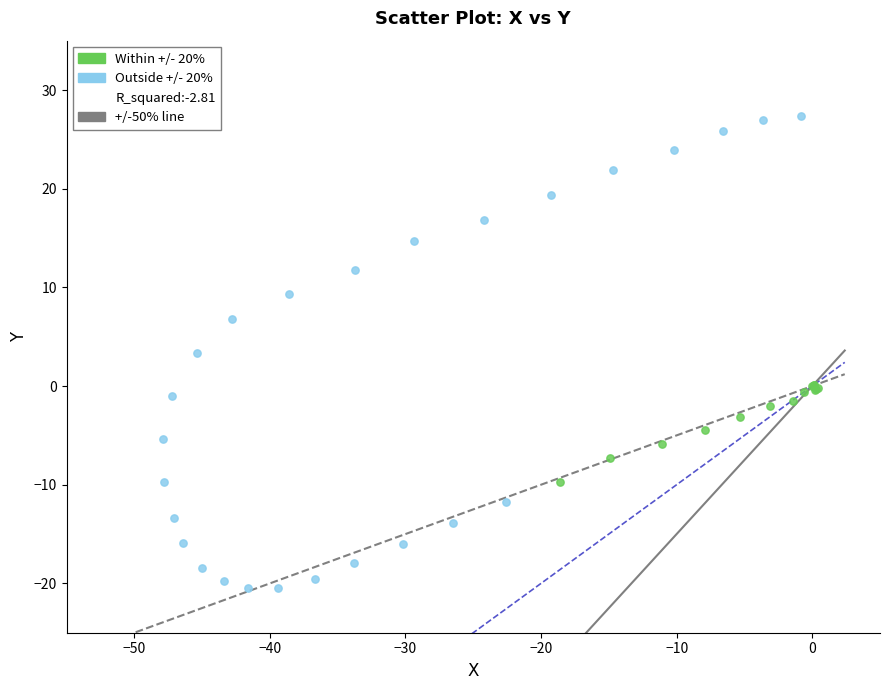

Which series reaches the minimum Y coordinate?

Outside +/- 20%